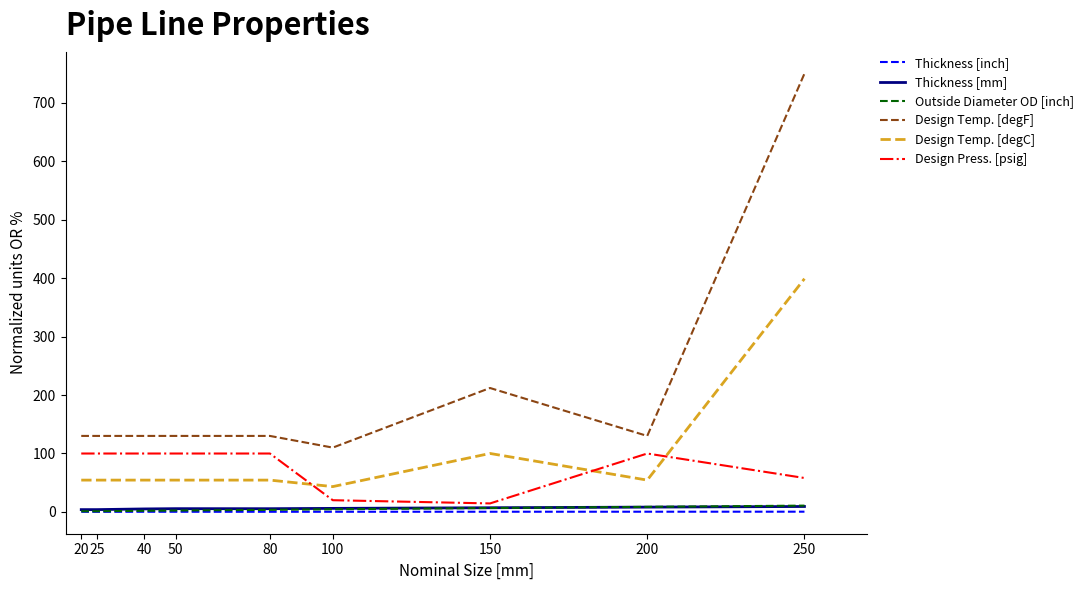

What is the sum of the Thickness [inch] values at 250 and 200?

0.7